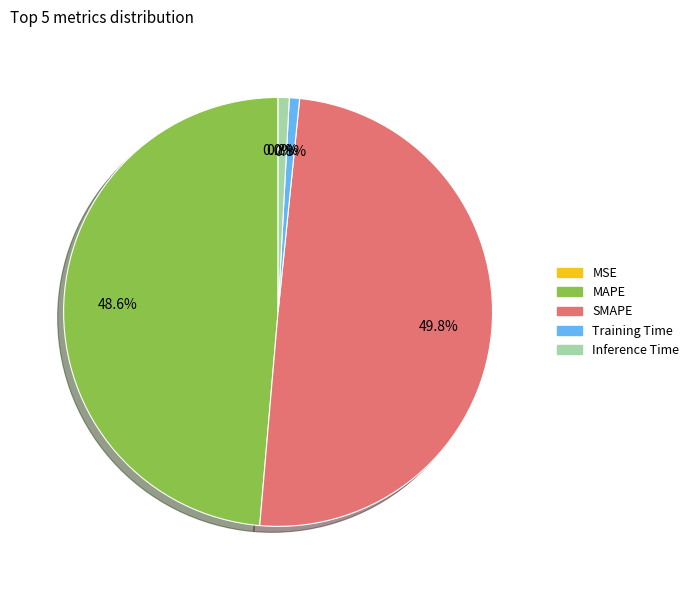

Which category has the biggest portion of the pie?

SMAPE